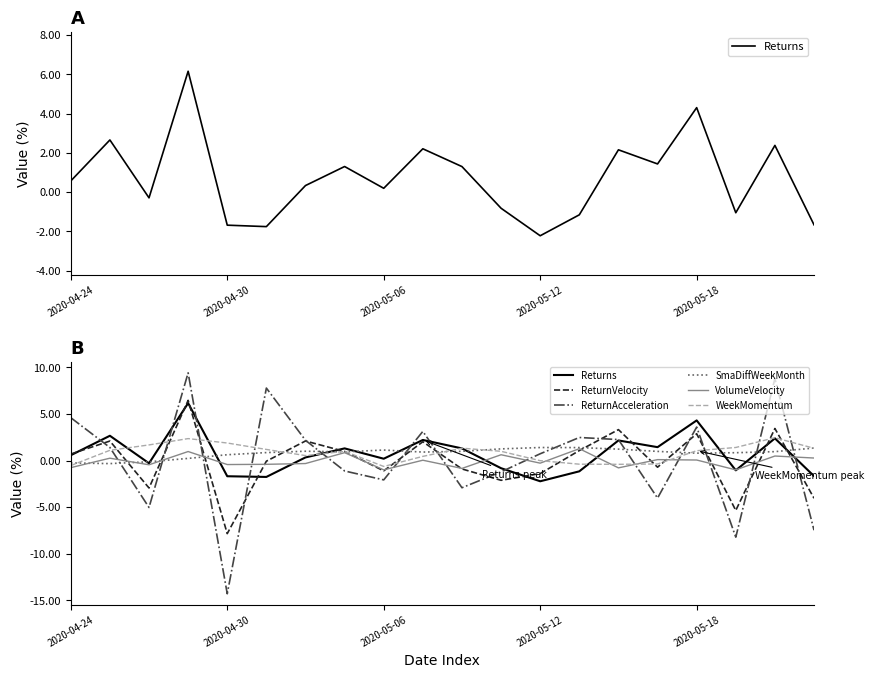

What is the lowest value of the VolumeVelocity series?

-1.0